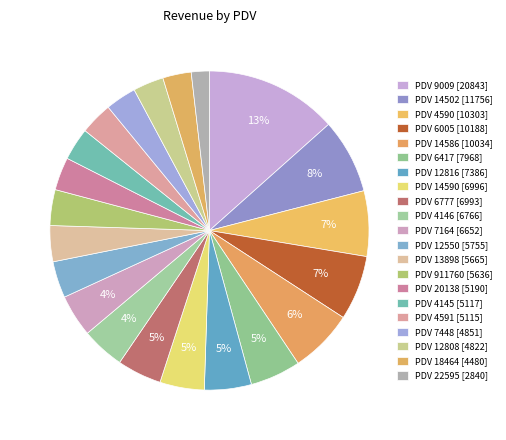

How many segments does this pie chart have?

21